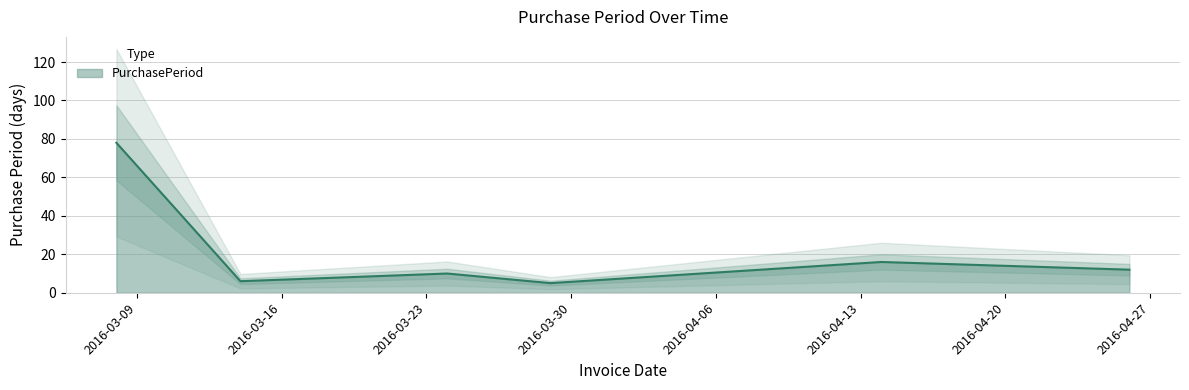

How many categories are shown in the chart?

6